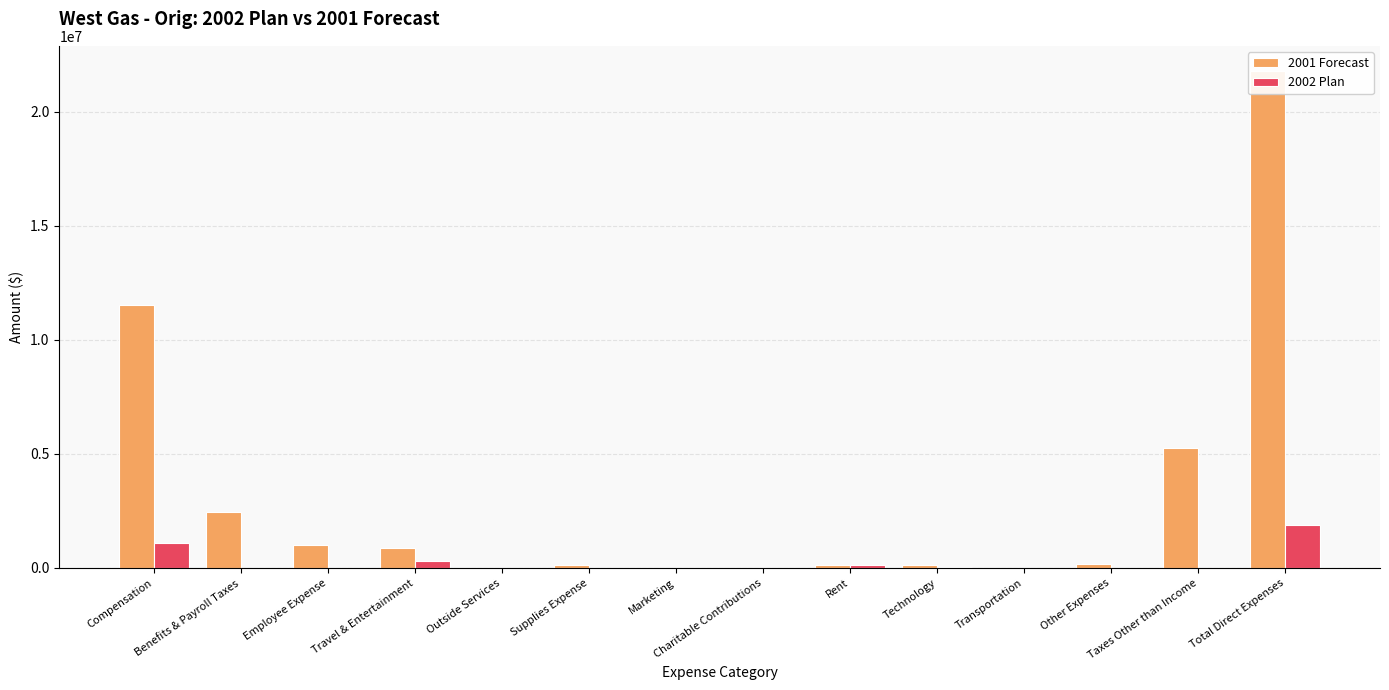

True or false: 2002 Plan has a value of 120000.0 at Rent.

True